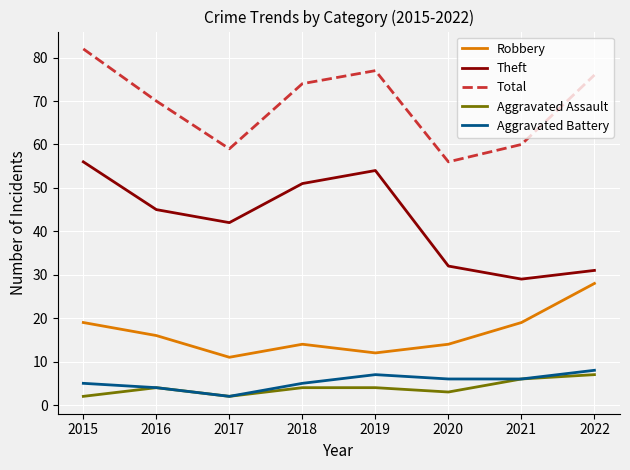

True or false: Aggravated Battery and Robbery intersect in this chart.

False